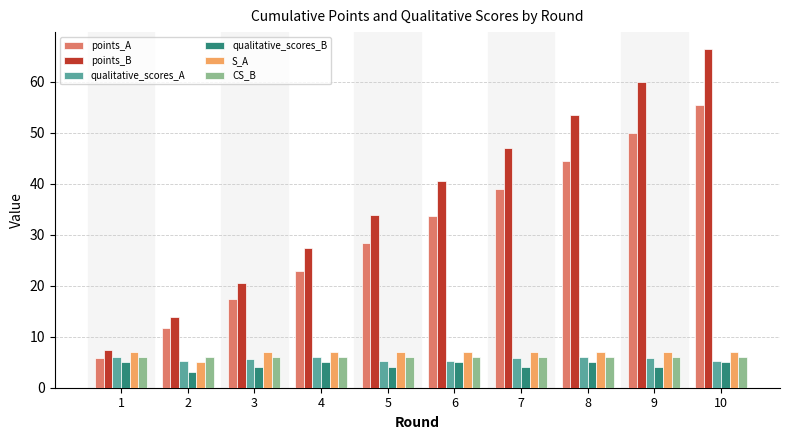

How many groups of bars are there?

10